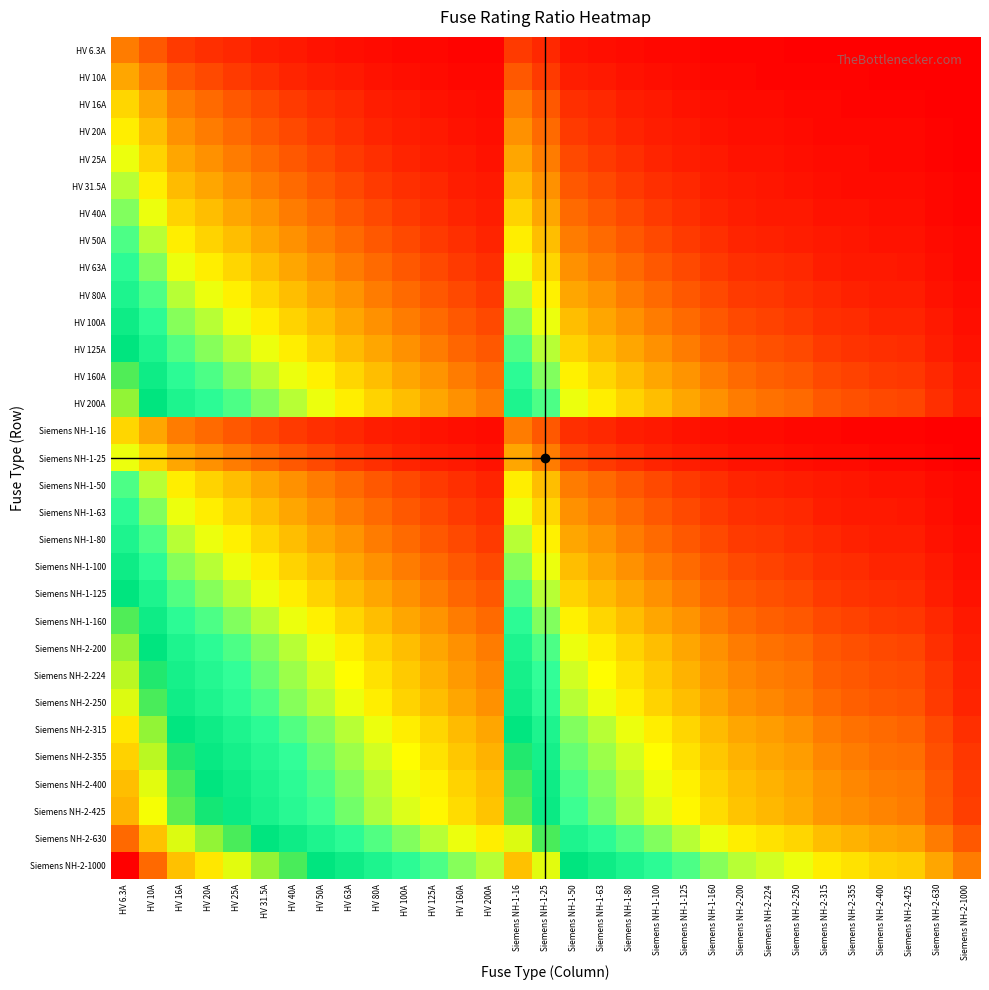

What is the greatest value displayed?

5.1